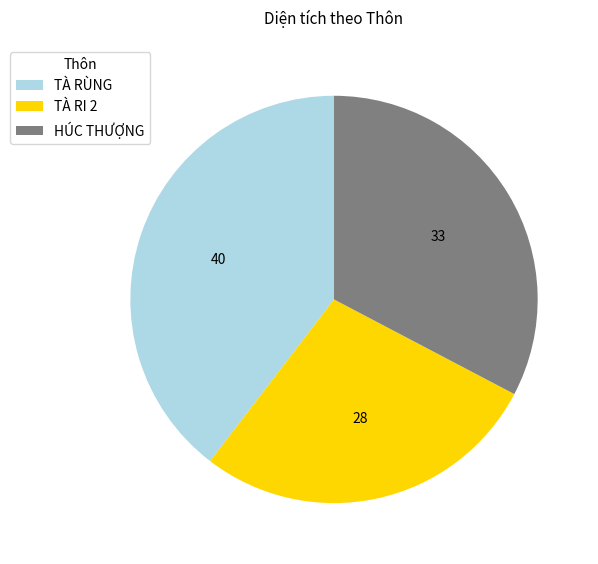

What is the ratio of the value at HÚC THƯỢNG to the value at TÀ RI 2?

1.2